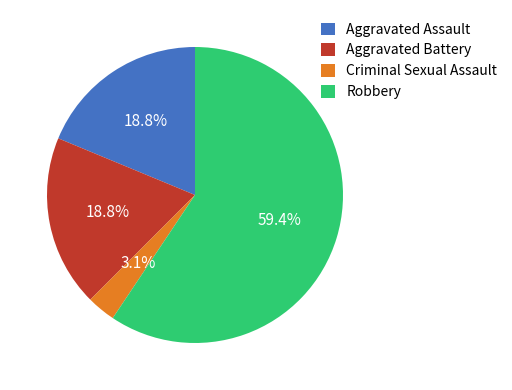

Is there a majority slice in this chart?

Yes